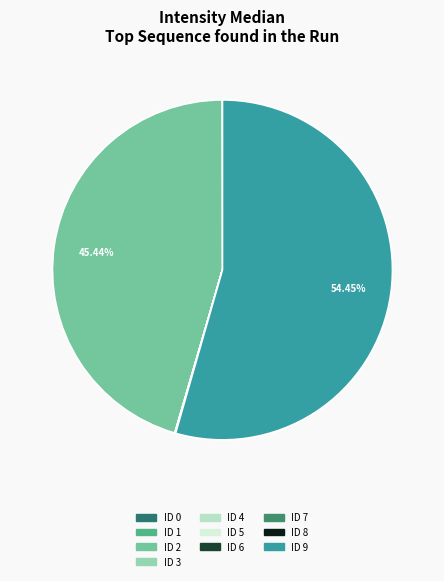

To the nearest percent, what percentage of the pie is ID 2?

45%